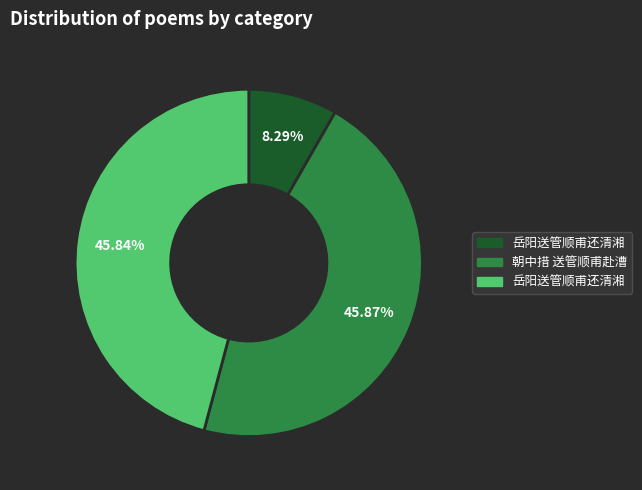

Is there a majority slice in this chart?

No